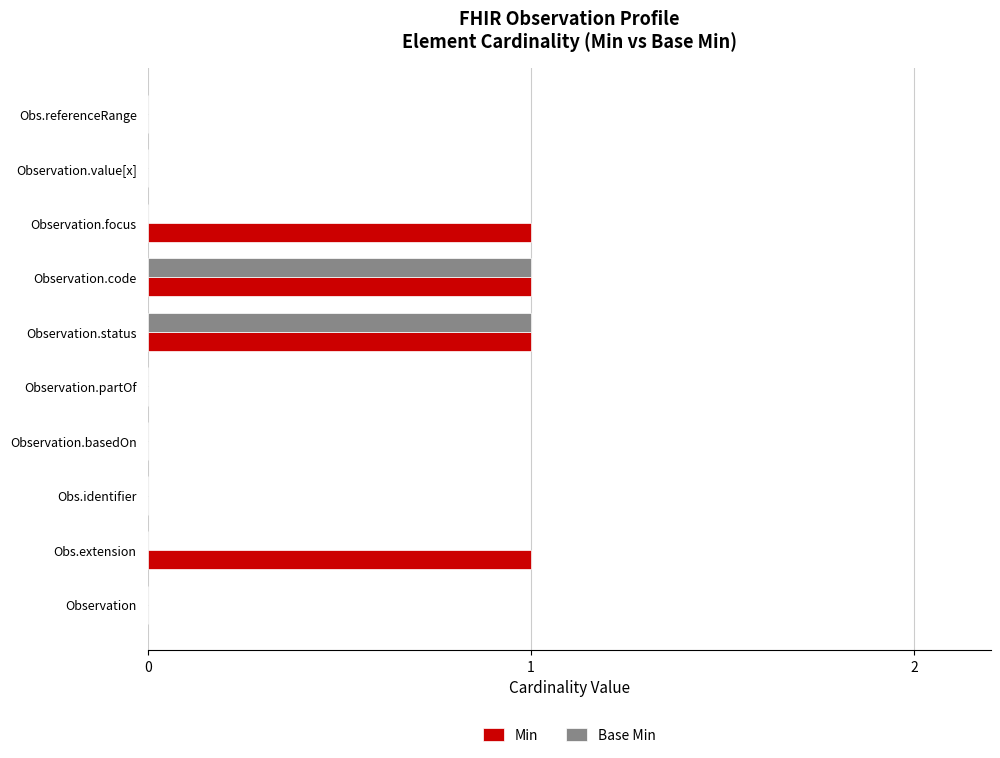

Which series has the largest total across all categories?

Min